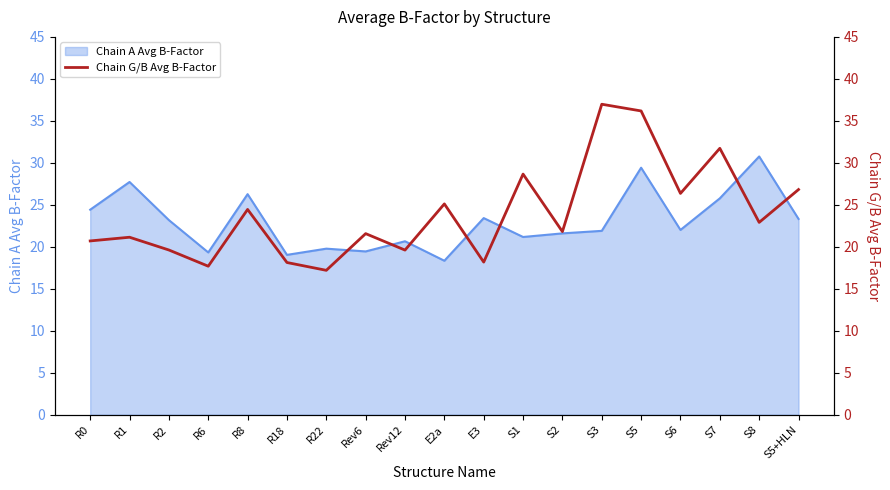

How many lines are shown in the chart?

1